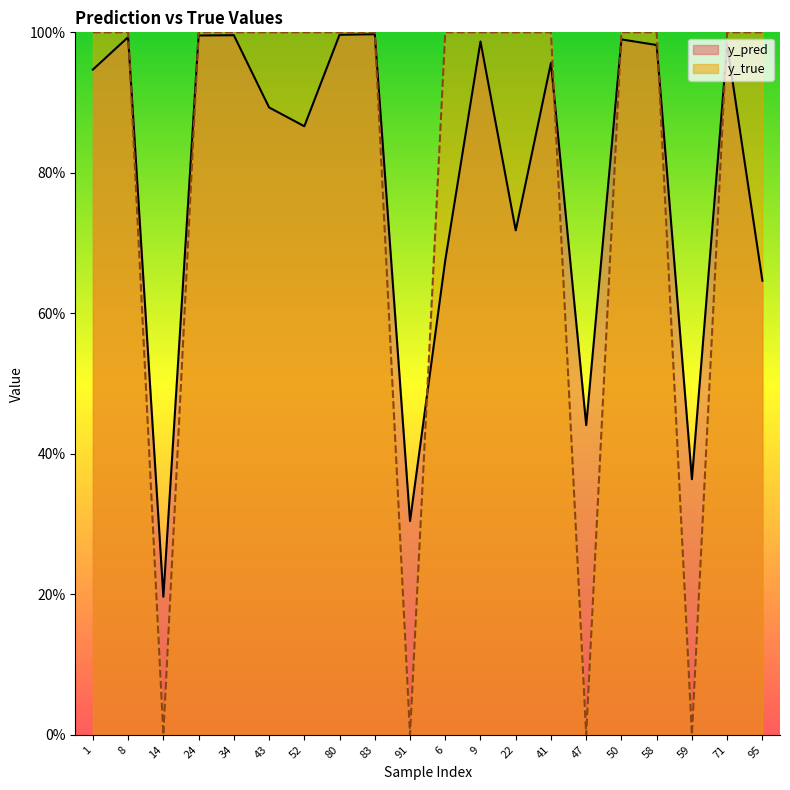

At which category does y_true reach its first local valley?

14